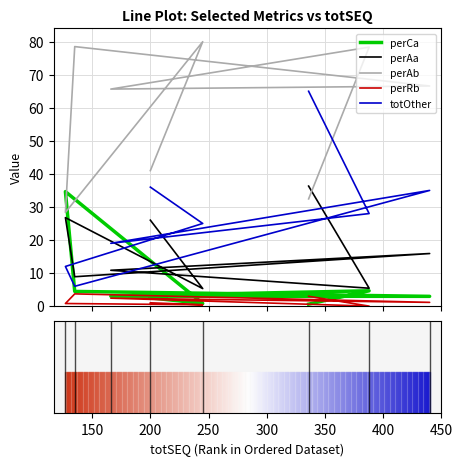

Which series changed the most between 100 and 250?

perAb